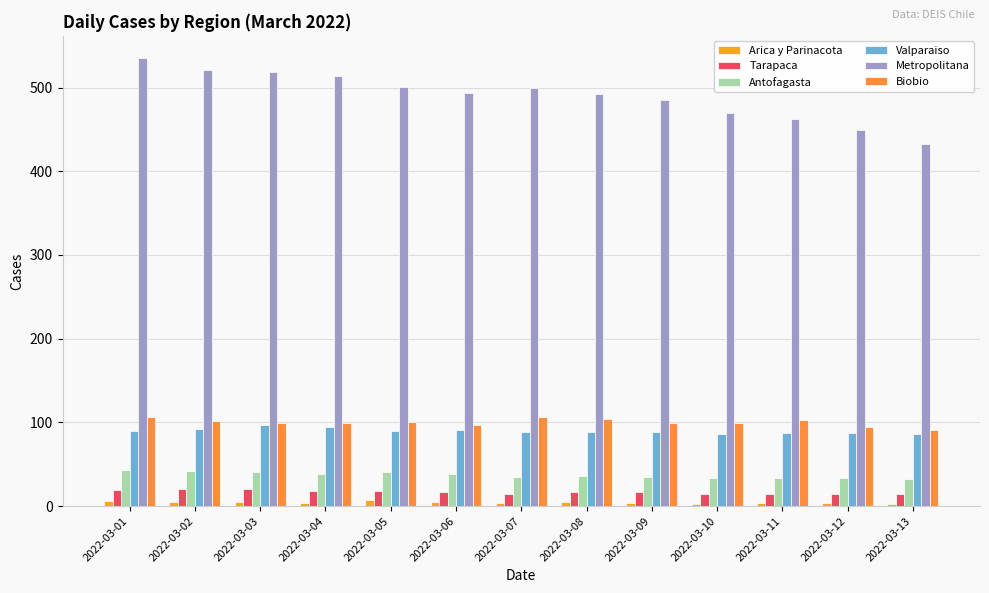

What is the value of the Metropolitana bar at the 1st from the left?

535